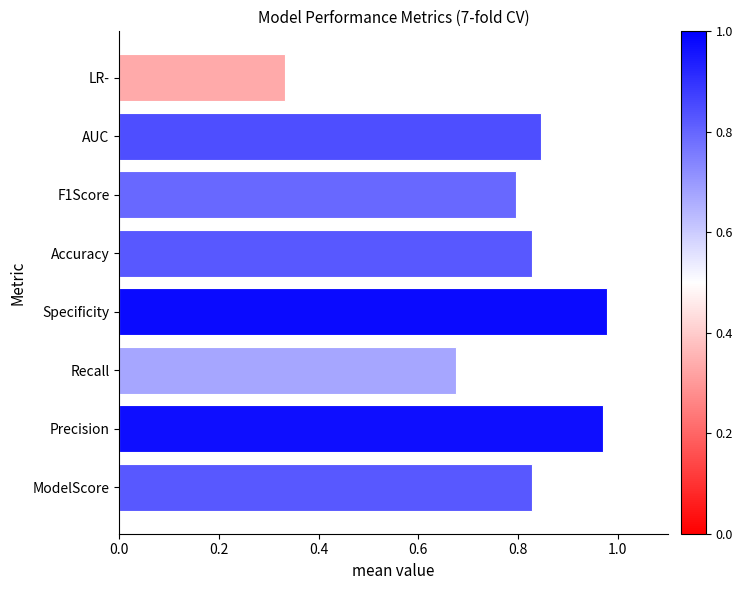

What is the difference between the values at ModelScore and LR-?

0.5